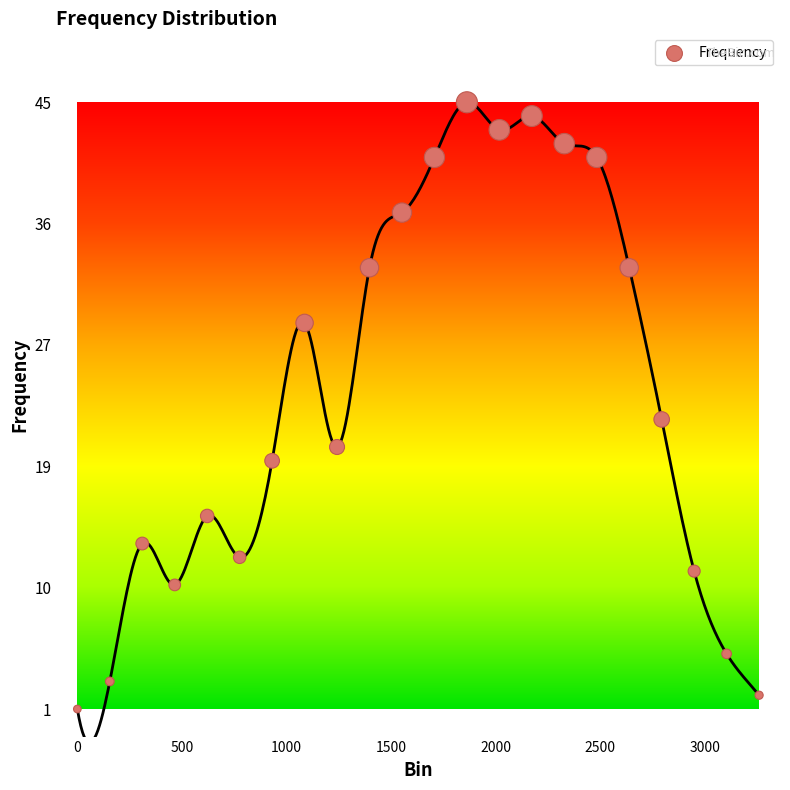

What Y value in the scatter plot is closest to 23?

22